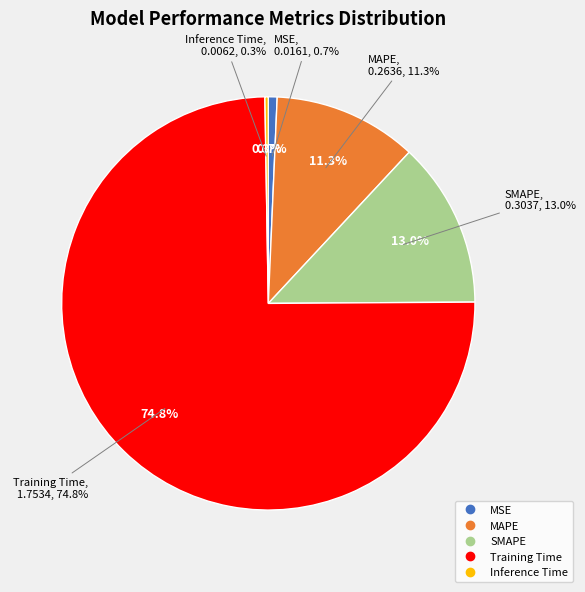

How many slices are in this pie chart?

5